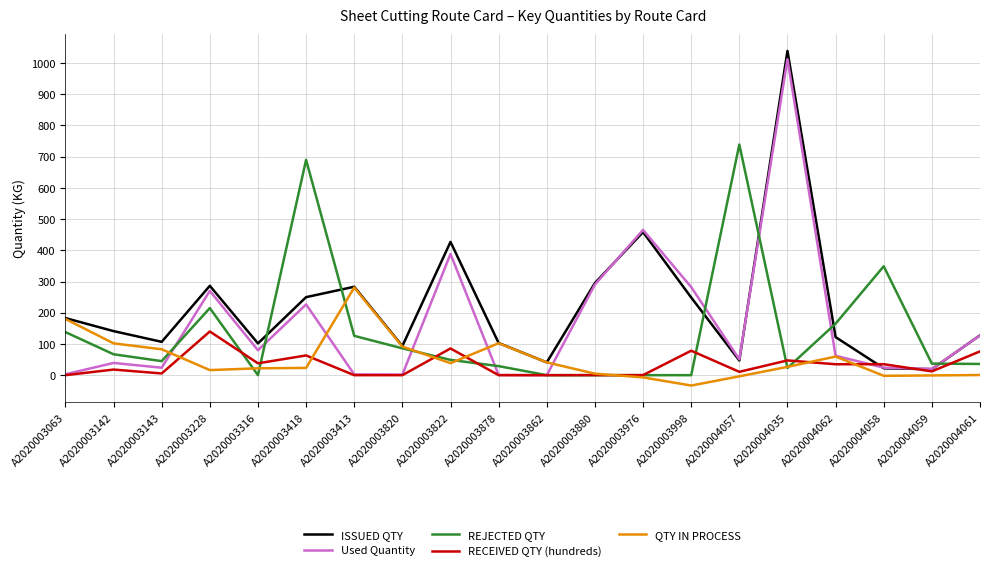

Which category has the highest value across all series?

A2020004035